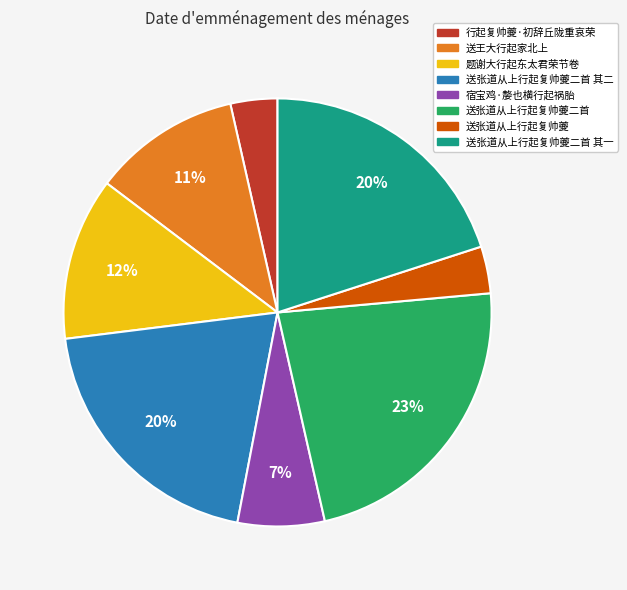

To the nearest percent, what is the combined percentage of 送张道从上行起复帅夔二首 其一 and 送张道从上行起复帅夔二首?

43%